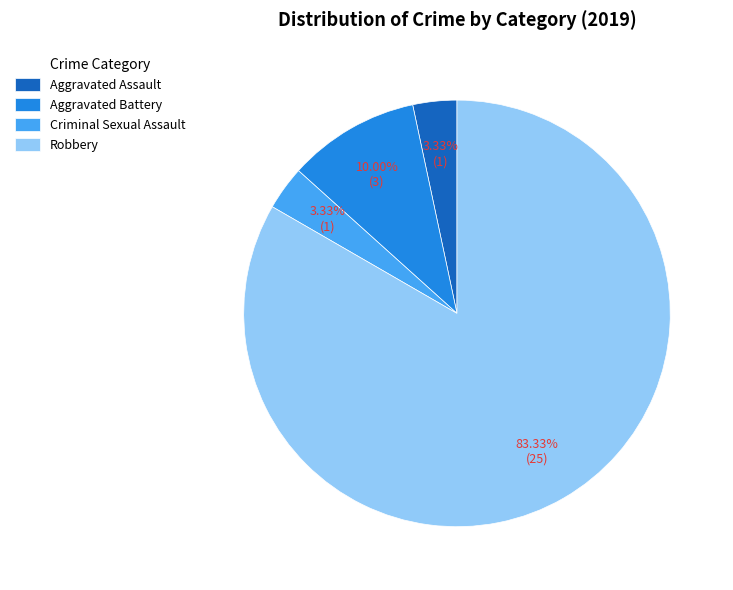

Is it true that Aggravated Assault is 11% of the pie?

False